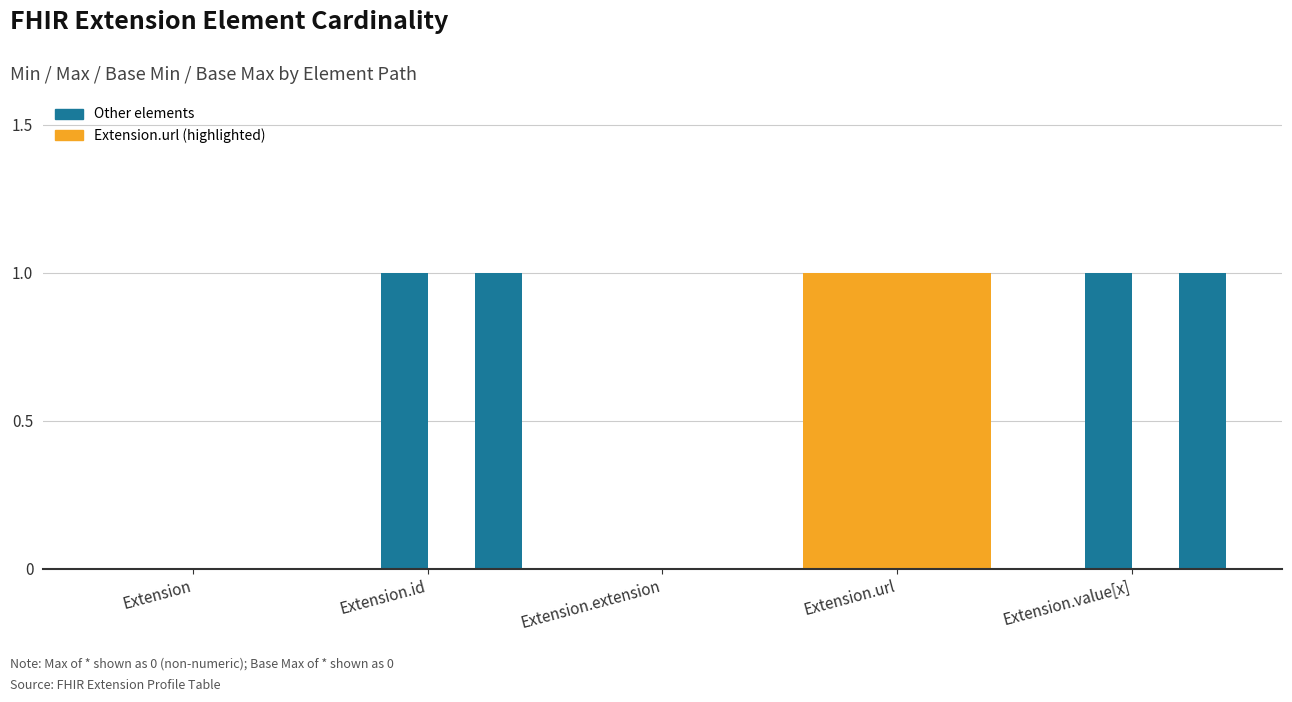

How many groups of bars are there?

5